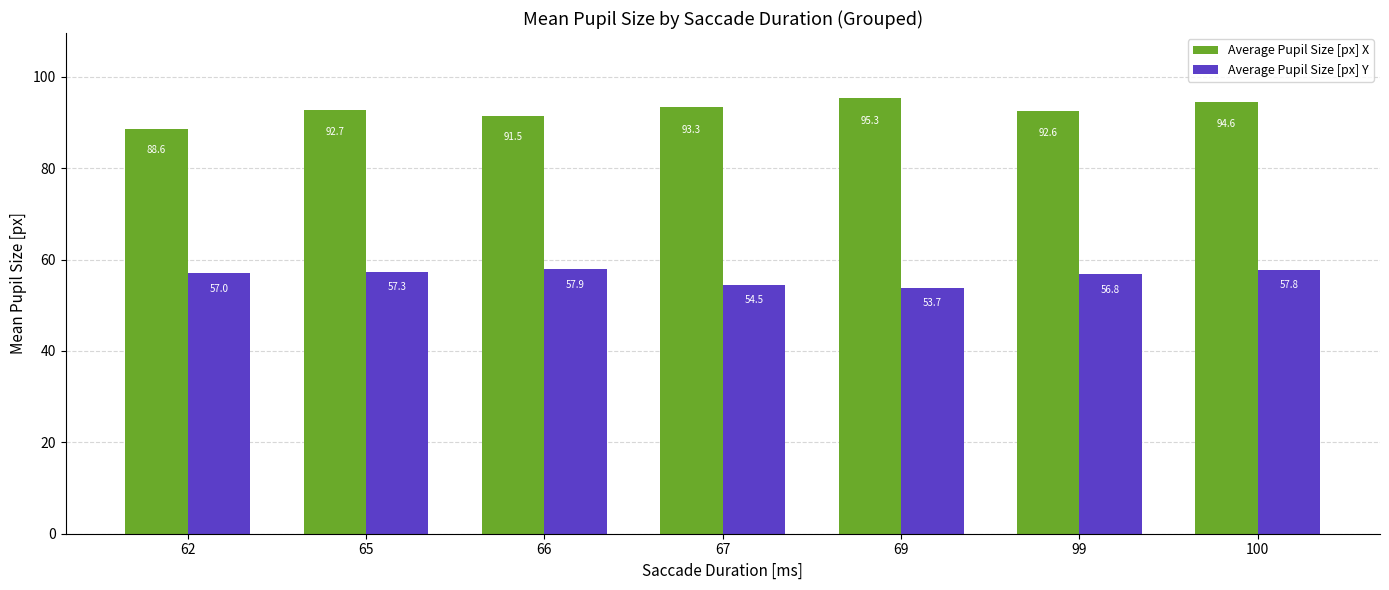

What is the lowest value of the Average Pupil Size [px] Y series?

53.7